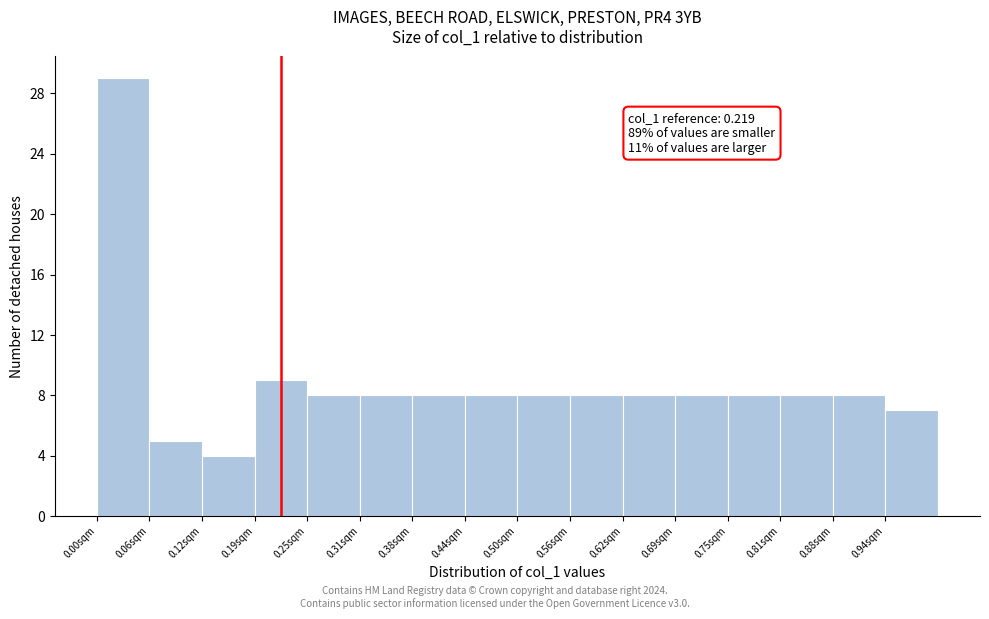

Over which range of the x-axis is the bar tallest?

0.00 to 0.06